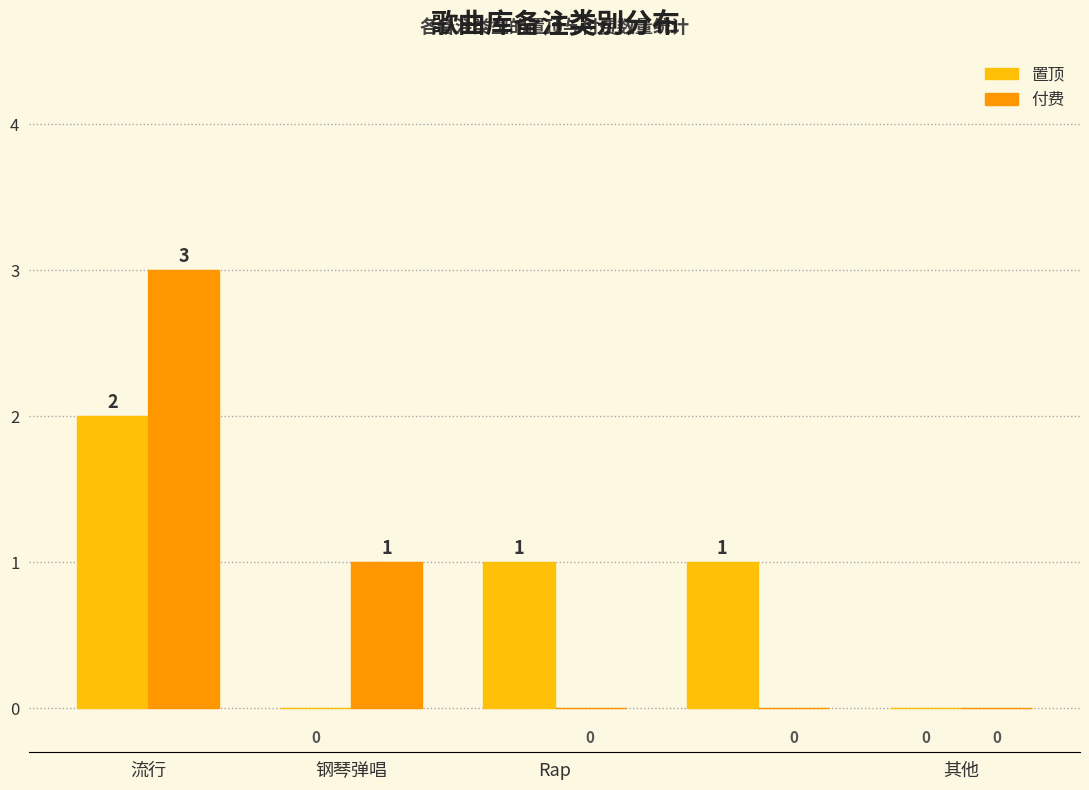

What are all the series names shown in the legend?

置顶, 付费